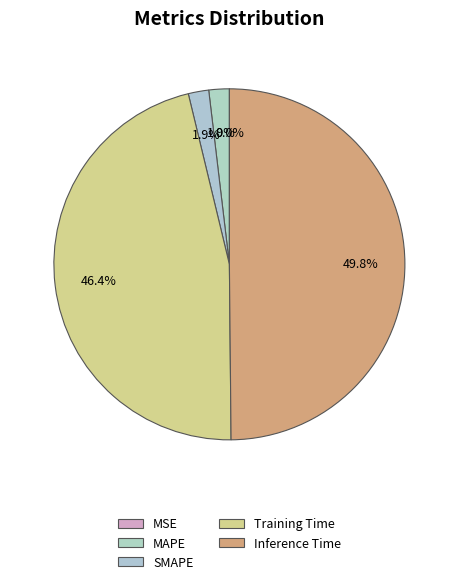

Is there any slice that represents more than half of the pie?

No